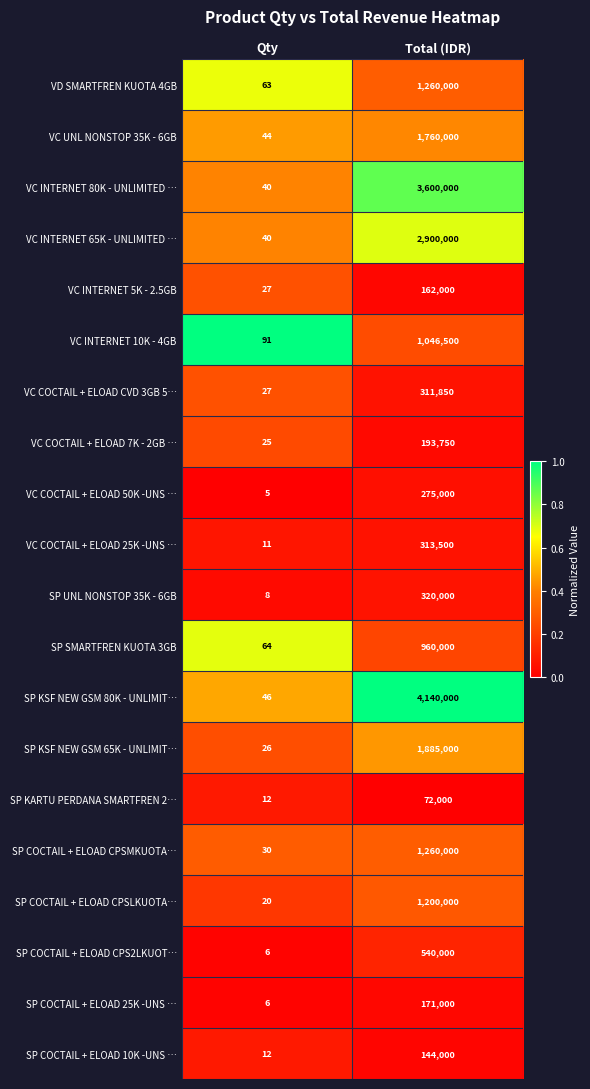

Is it true that VC INTERNET 5K - 2.5GB equals 162000 at Total (IDR)?

True